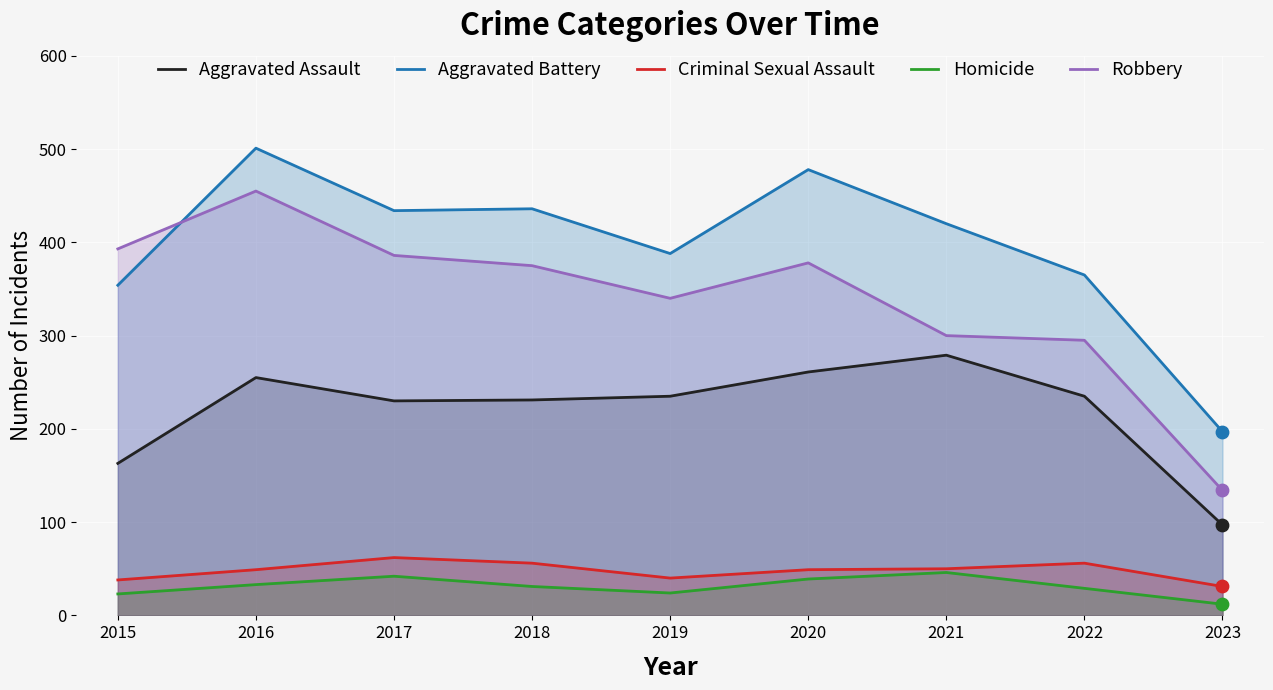

What is the total value across all series at 2016?

1293